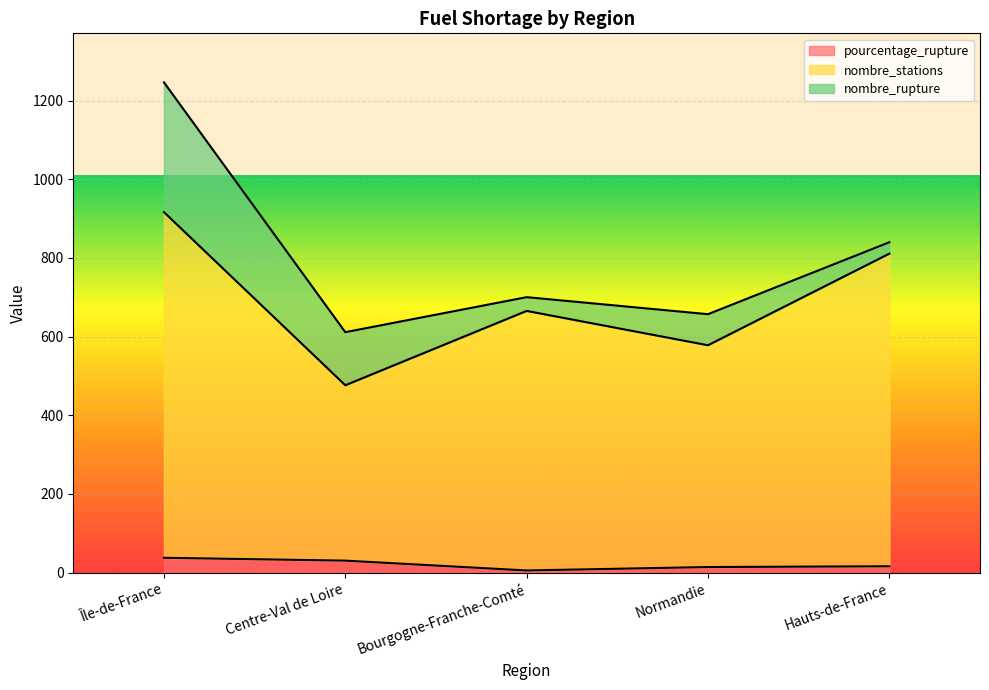

What is the total value across all series at Île-de-France?

1246.5